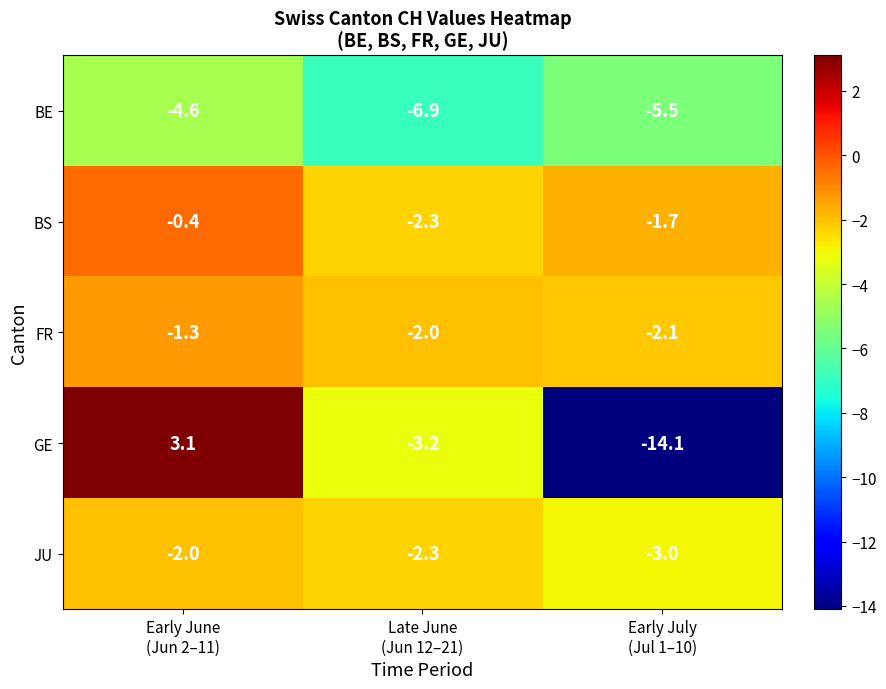

How many values in the GE series exceed -3?

1